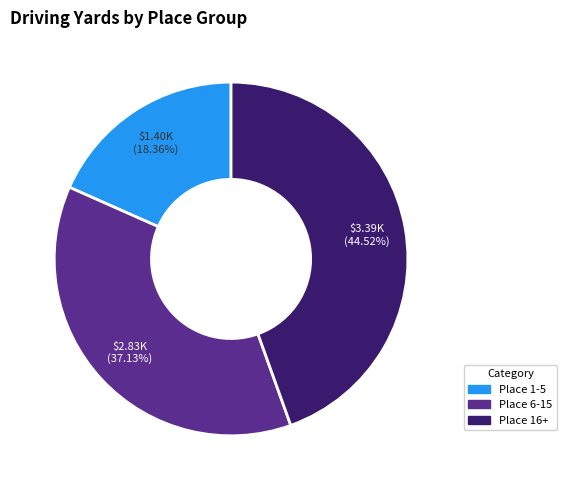

Is there a majority slice in this chart?

No